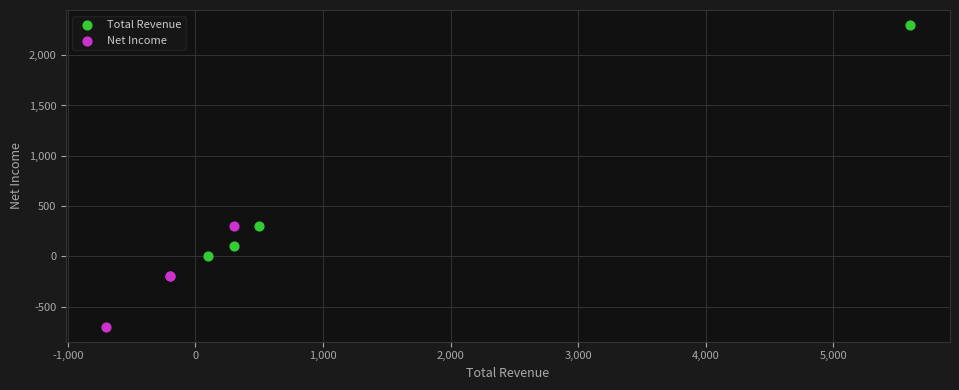

Which series contains the lowest Y value?

Net Income